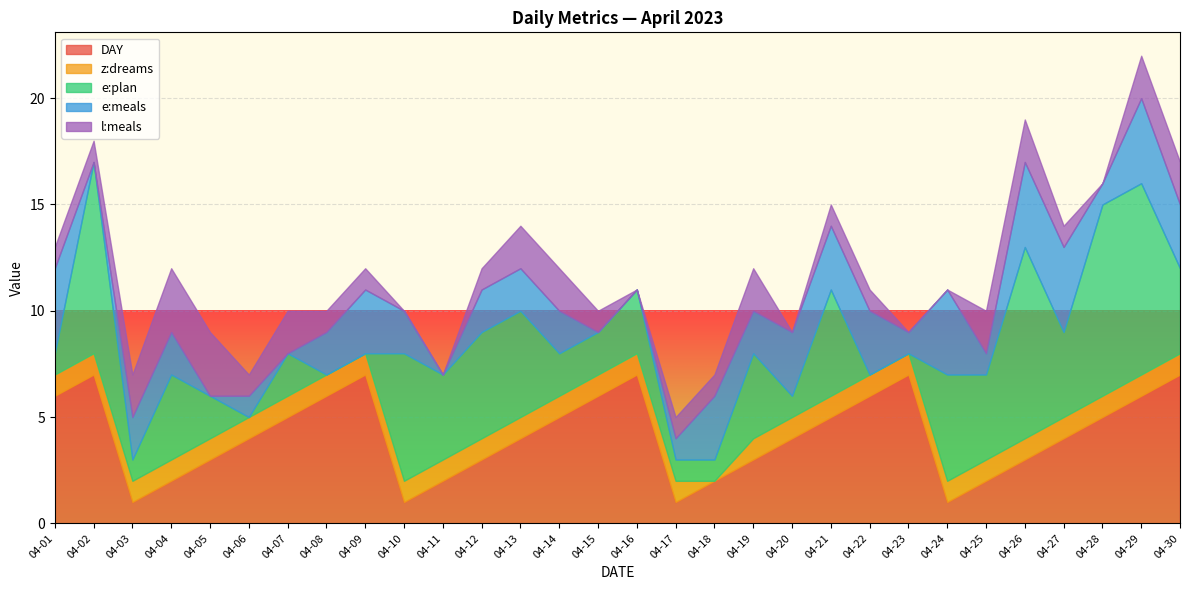

At which category is the sum across all series the highest?

04-29